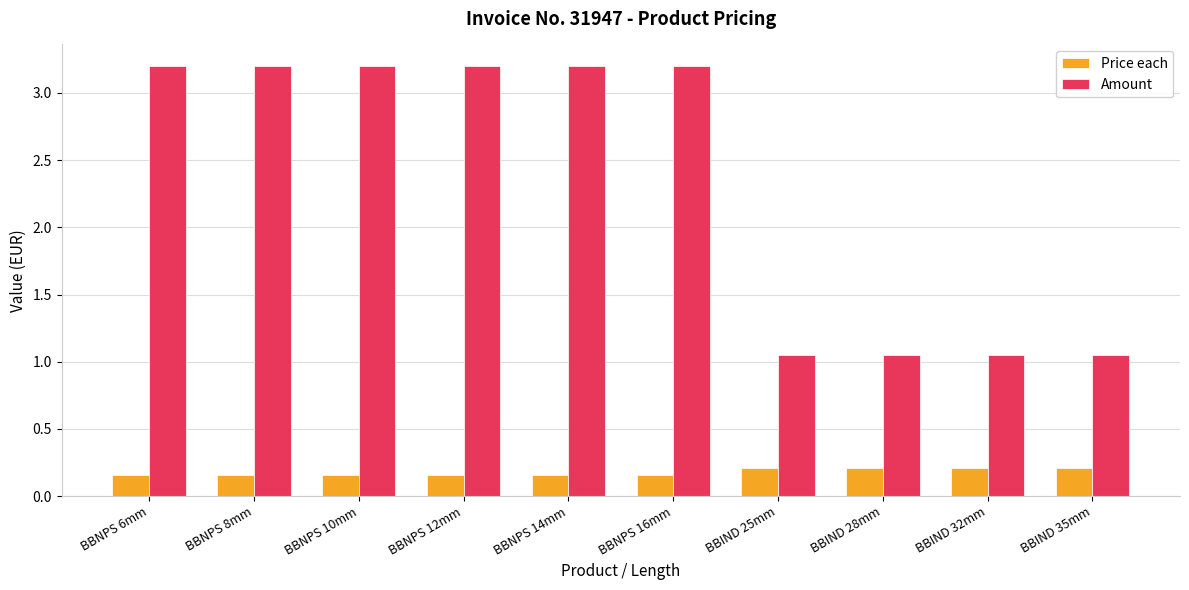

What is the sum of all Price each values?

1.8